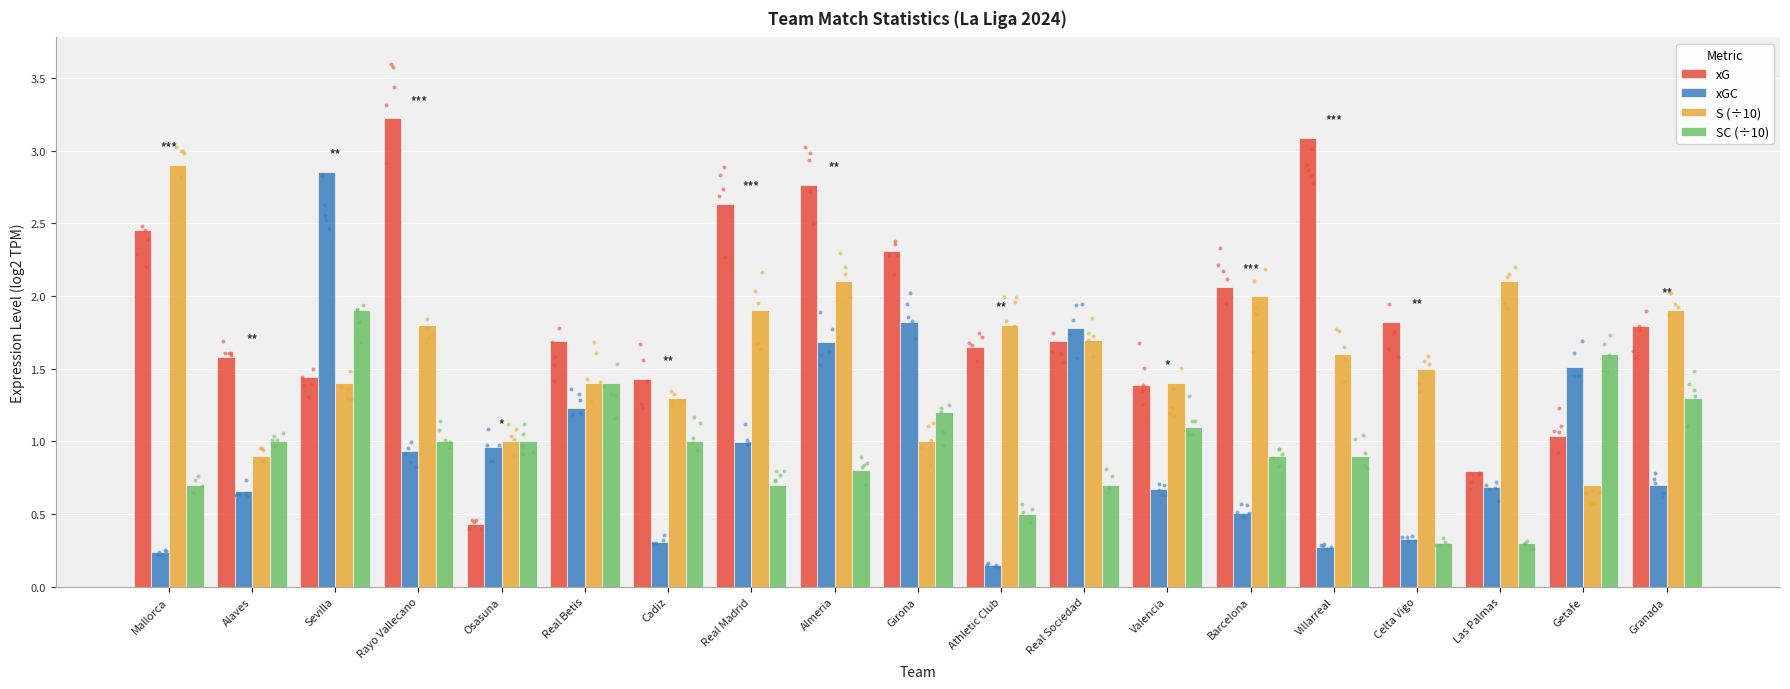

At which category is the sum across all series the highest?

Sevilla